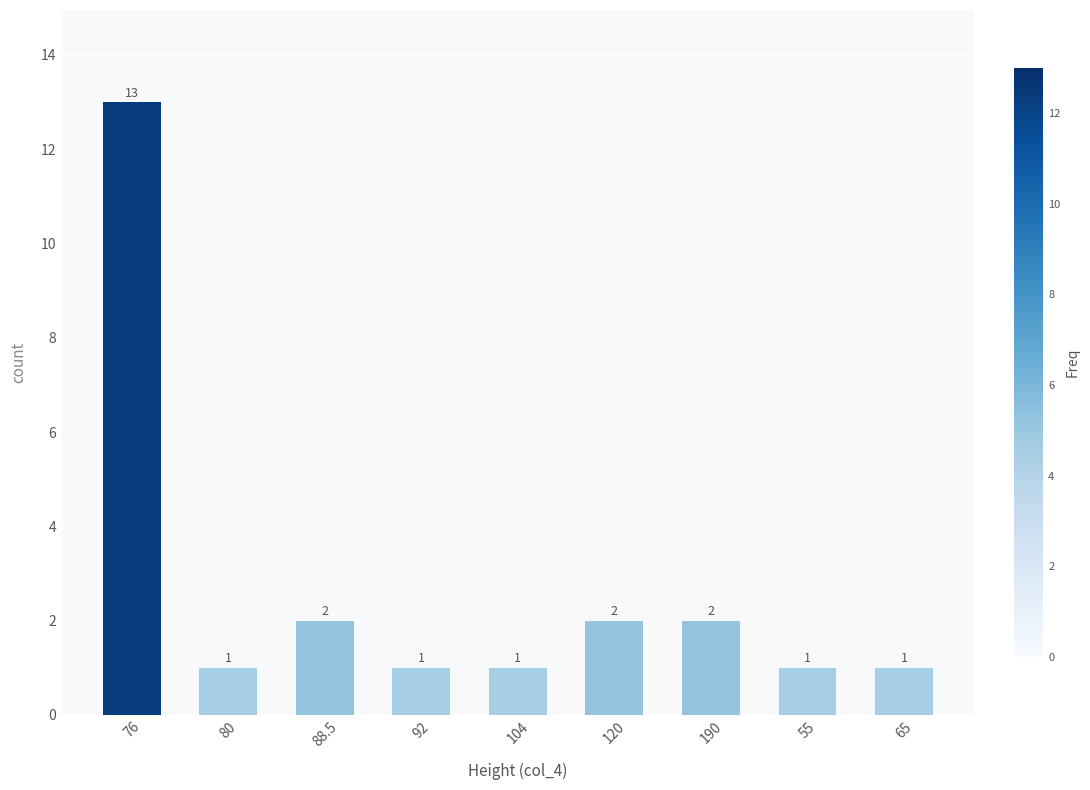

What is the maximum value shown in the chart?

13